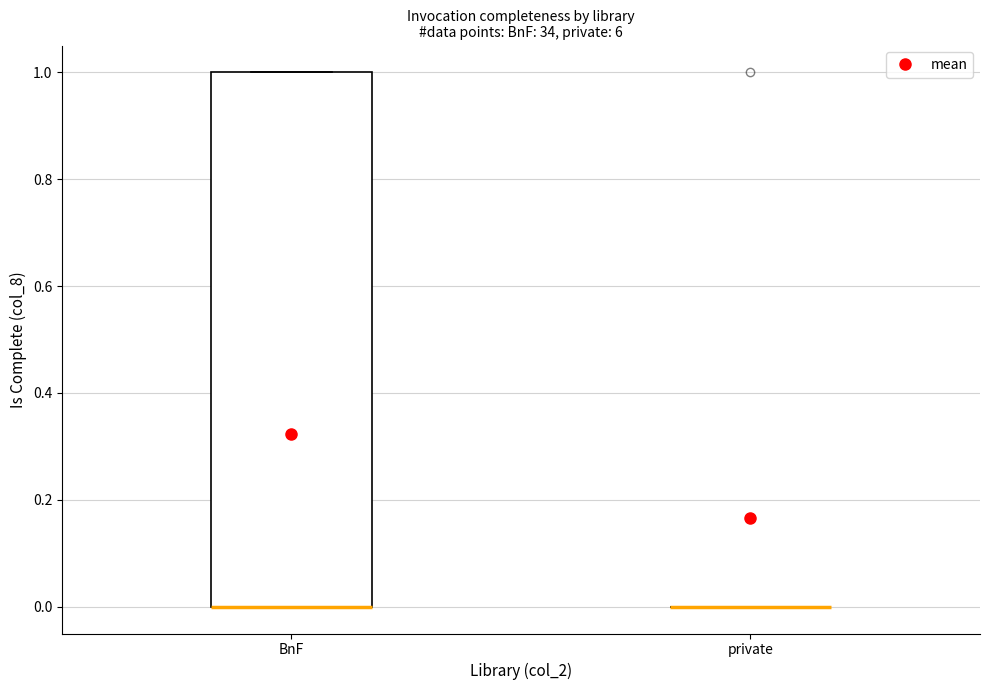

Comparing the boxes themselves (not the whiskers), which one is the tallest?

BnF